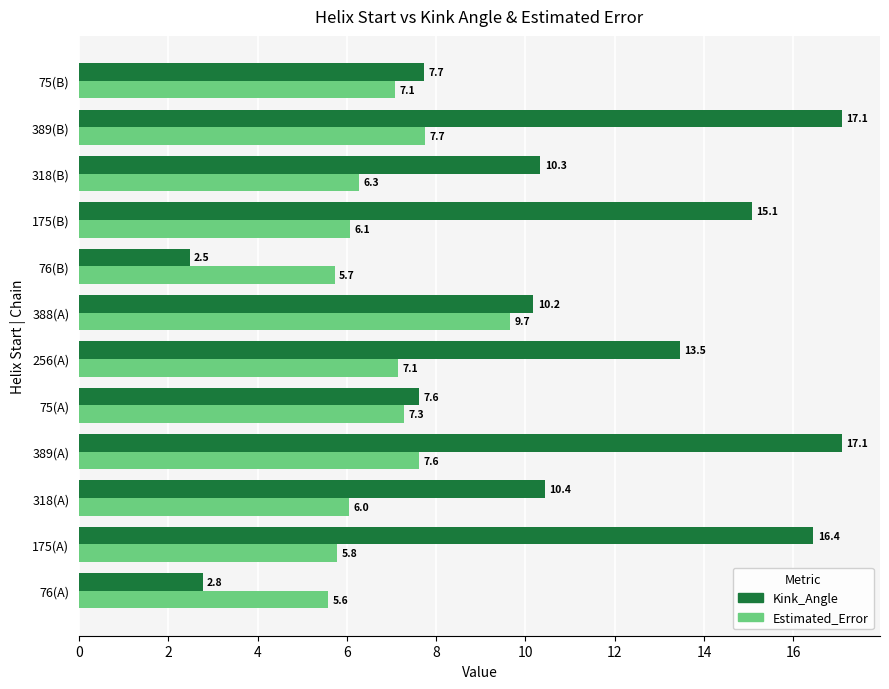

What is the maximum value shown in the chart?

17.1